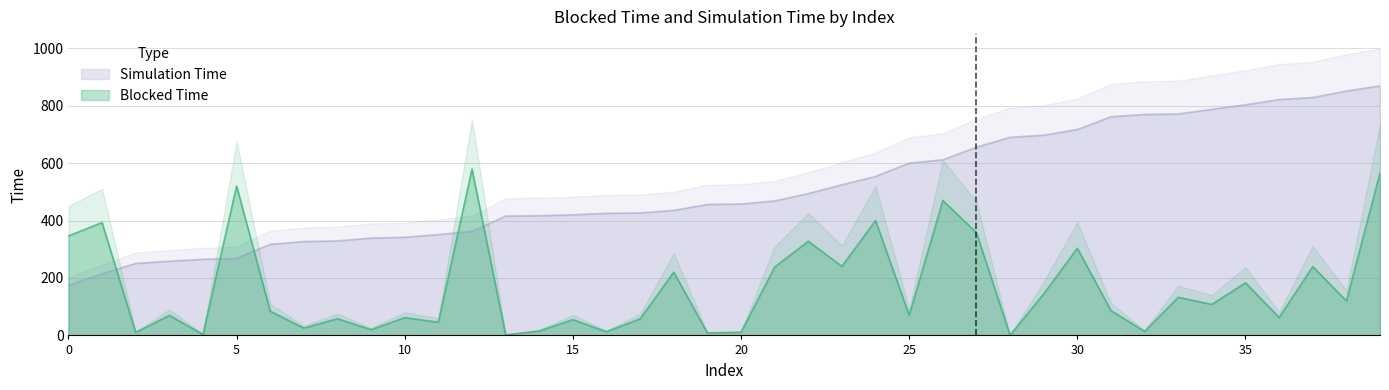

Which series has the widest spread of values?

Simulation Time